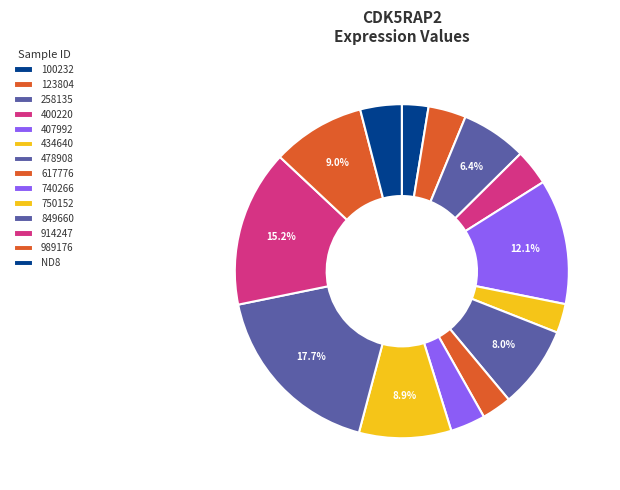

How many slices are in this pie chart?

14